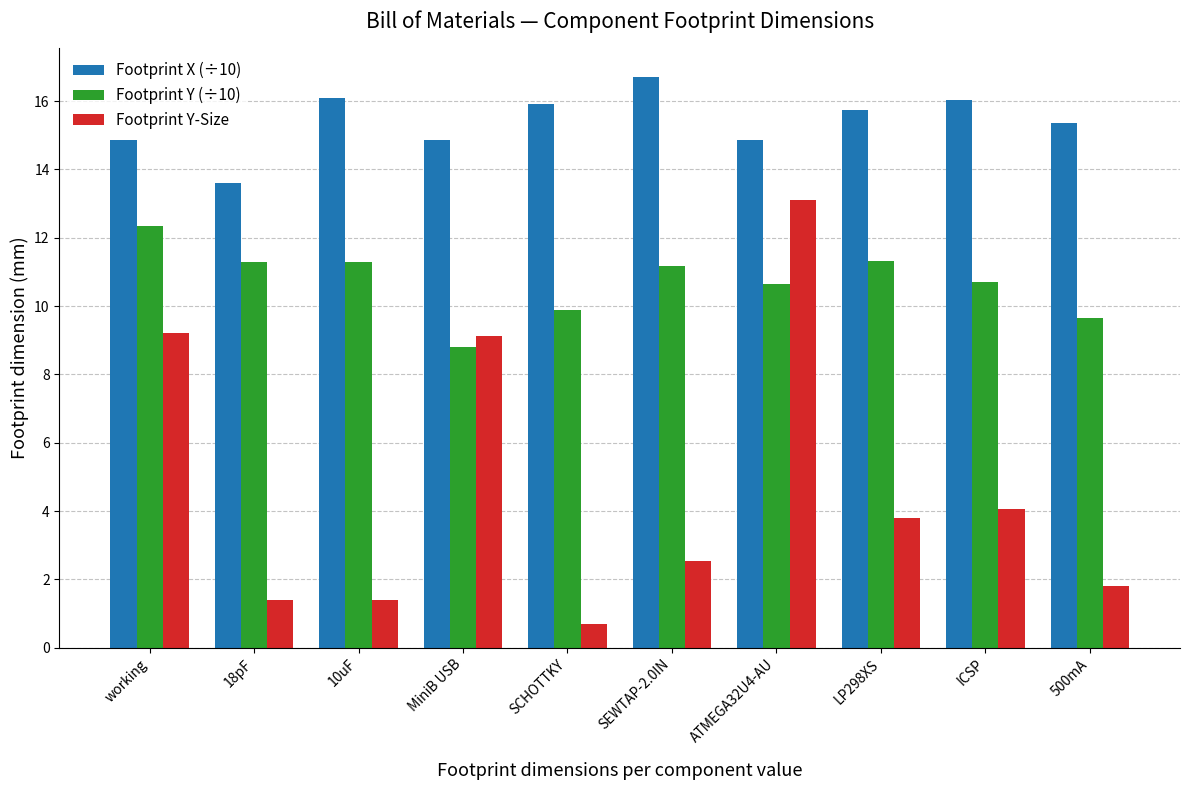

What is the sum of the Footprint Y-Size values at SCHOTTKY and working?

9.9